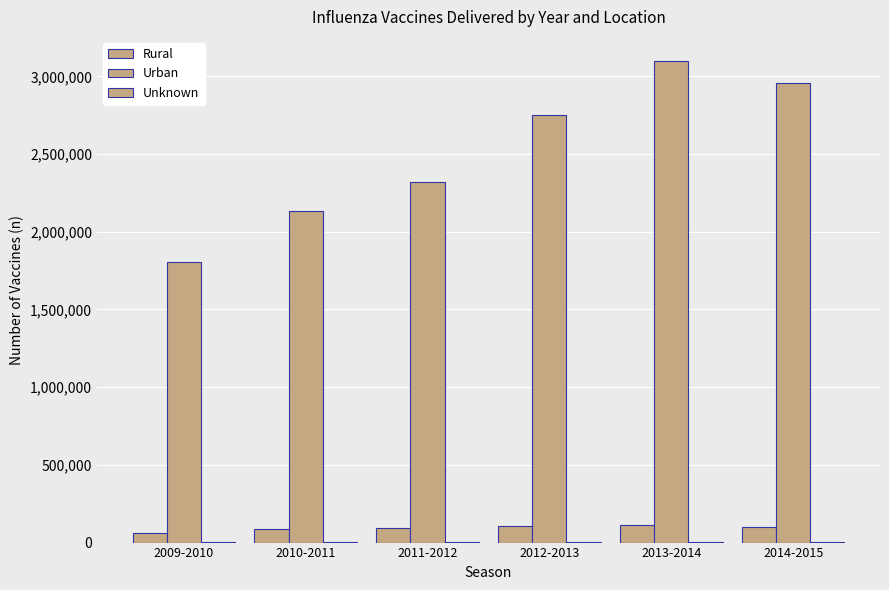

Count the number of categories in the chart.

6